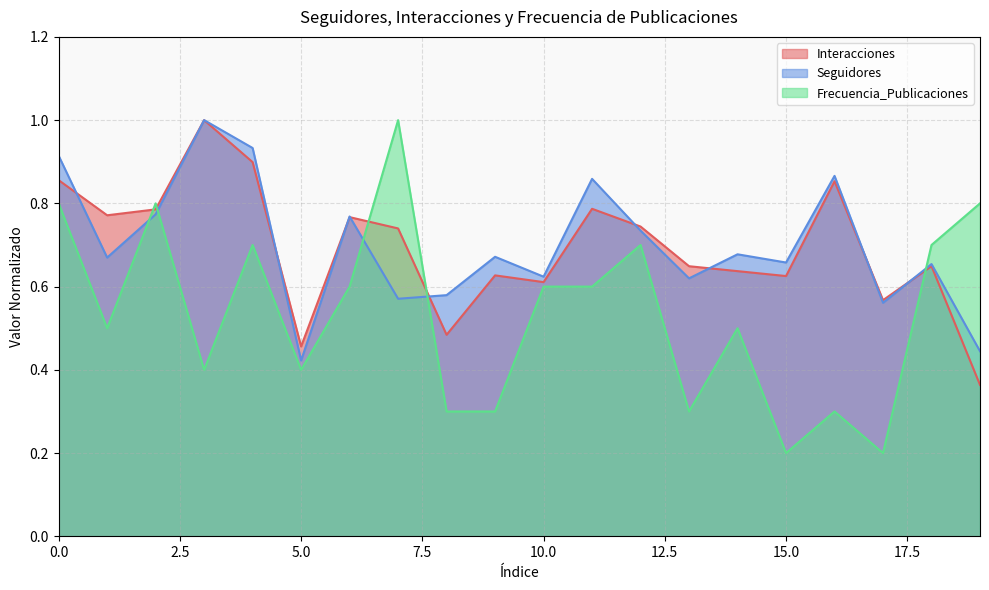

List the series in order of their peak value, highest first.

Interacciones, Seguidores, Frecuencia_Publicaciones